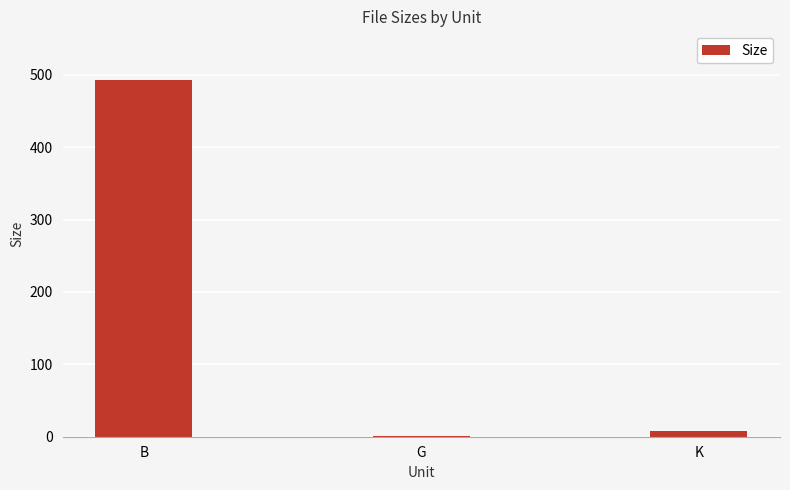

At which label is the value closest to 247?

K